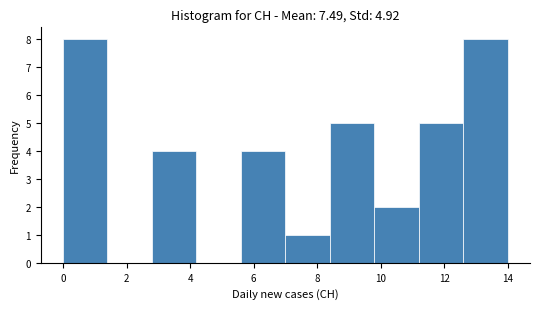

Reading left to right, transcribe this chart: for each bar, give the range it covers on the x-axis and its height. The values are not printed on the chart, so give them approximately, as read against the axis.

0.0 to 1.4: 8
1.4 to 2.8: 0
2.8 to 4.2: 4
4.2 to 5.6: 0
5.6 to 7.0: 4
7.0 to 8.4: 1
8.4 to 9.8: 5
9.8 to 11.2: 2
11.2 to 12.6: 5
12.6 to 14.0: 8